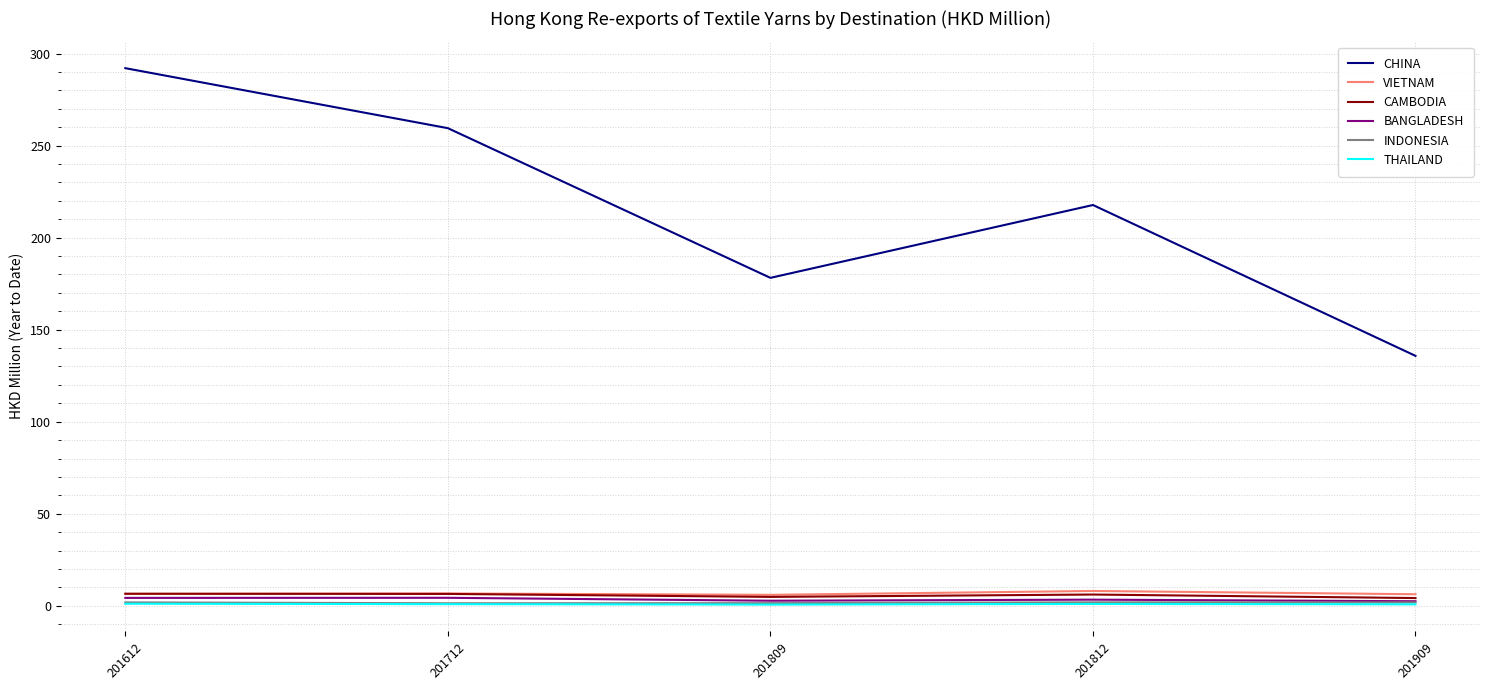

Is it true that CAMBODIA equals 6.5 at 201712?

True